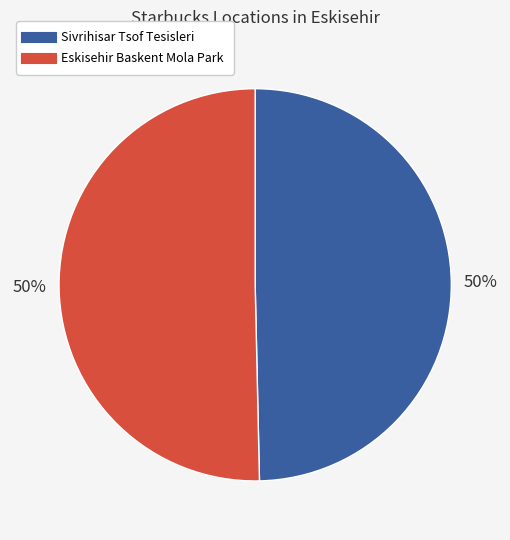

True or false: Sivrihisar Tsof Tesisleri accounts for 37% of the total.

False